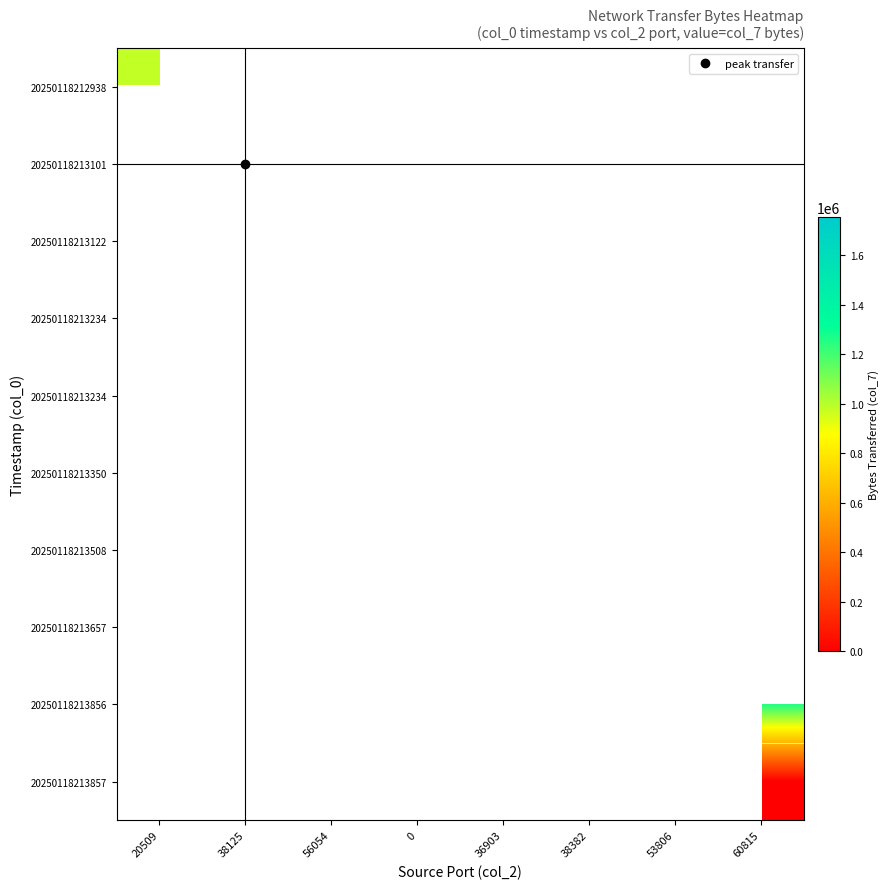

Which label corresponds to the largest value in the chart?

38125